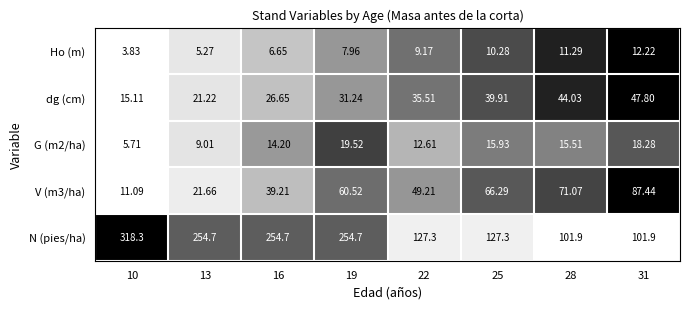

What is the total value across all series at 28?

243.8